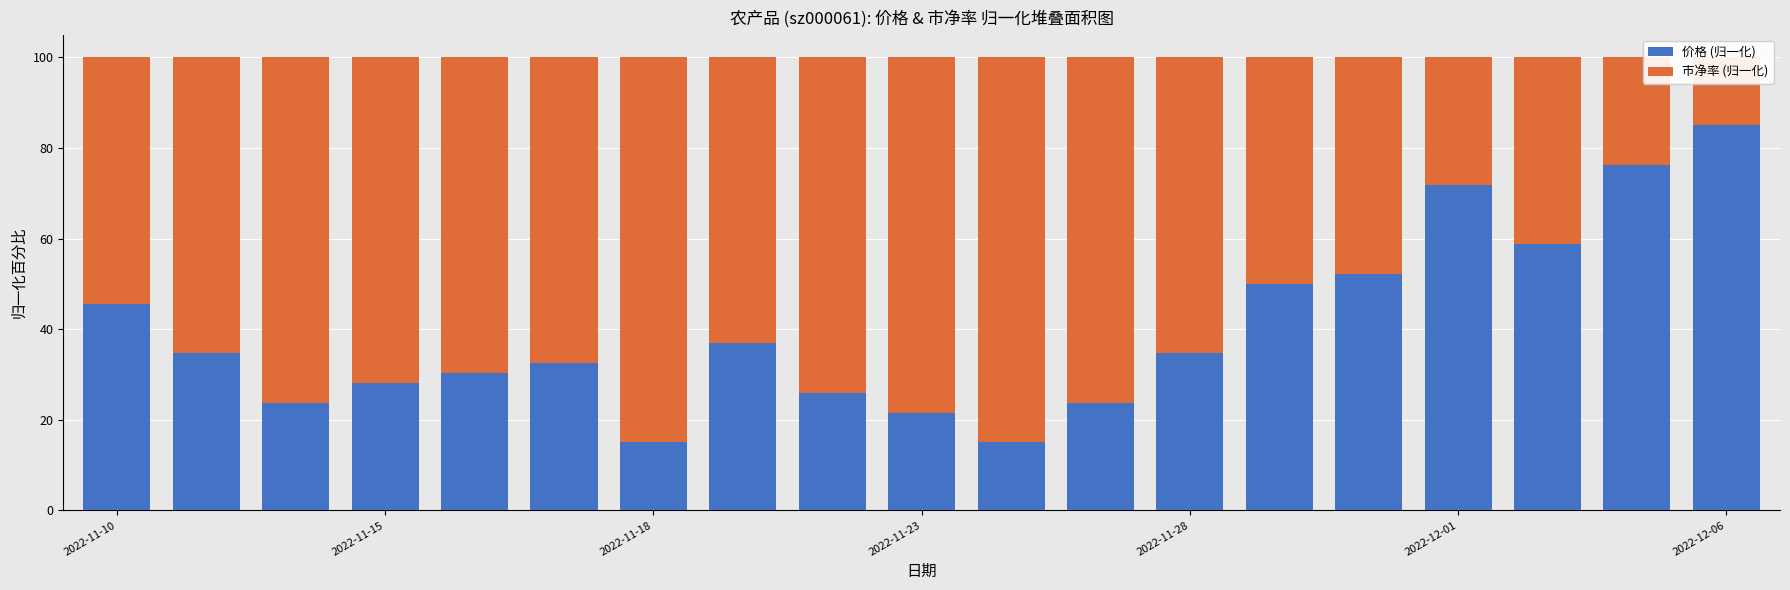

Which series has the largest total across all categories?

市净率 (归一化)